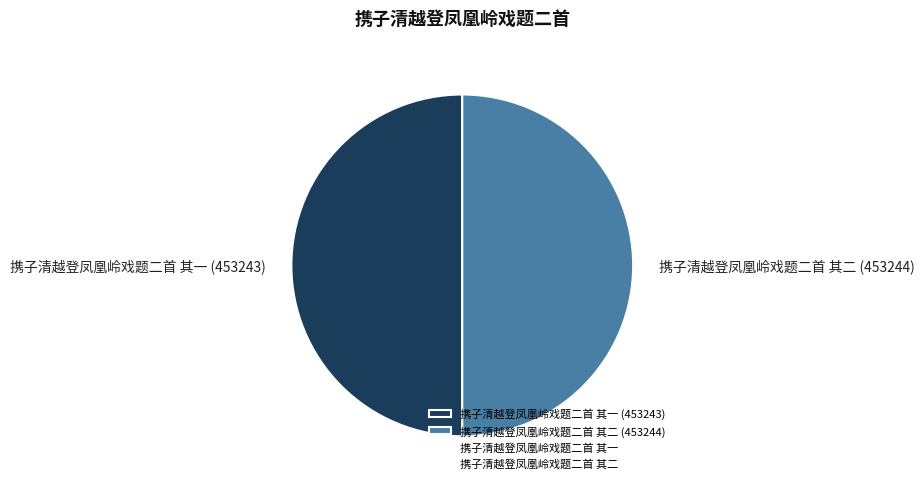

Is it true that 携子清越登凤凰岭戏题二首 其一 is 50% of the pie?

True